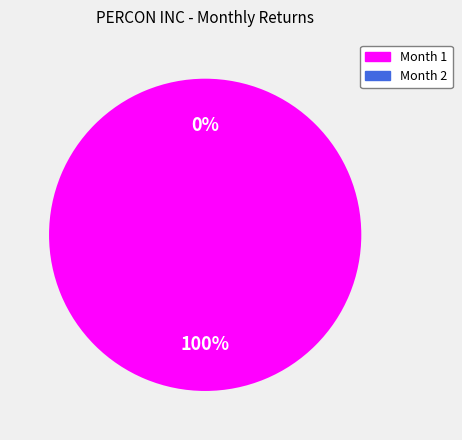

Which category accounts for the majority?

Month 1